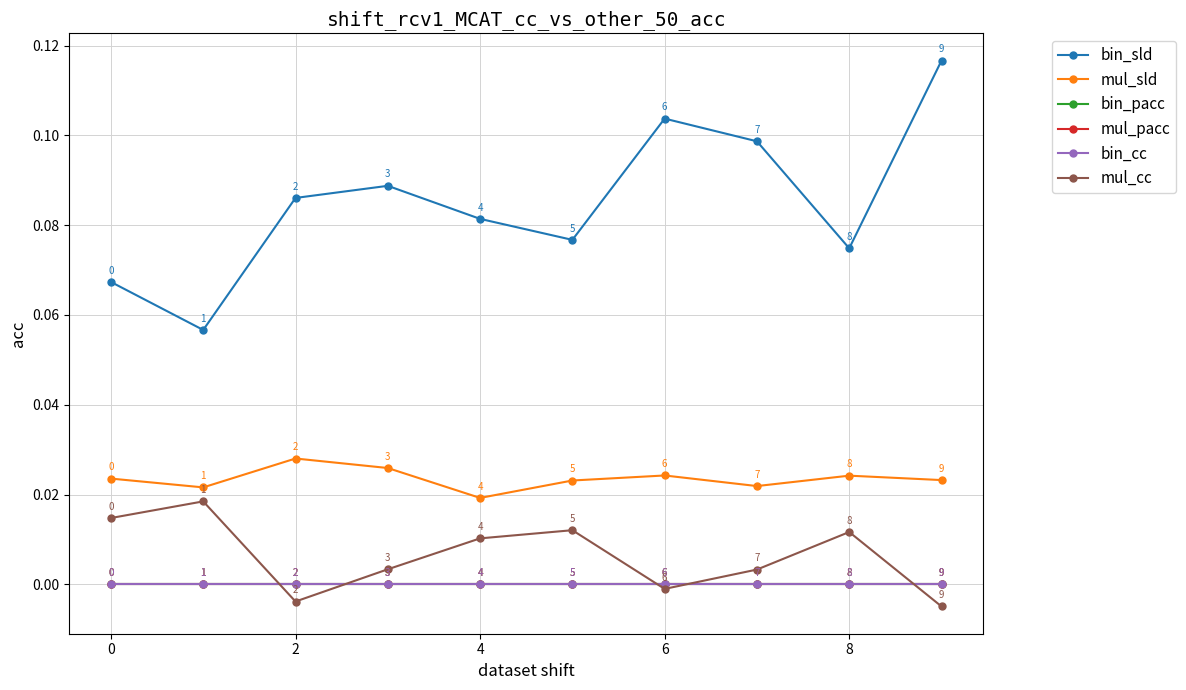

Is this an area chart (filled region under the line)?

No